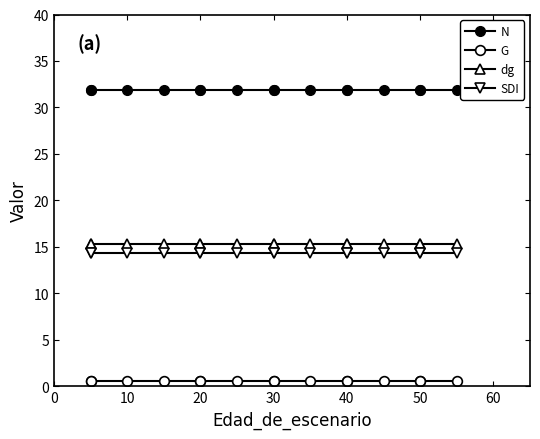

True or false: SDI and dg cross at least once.

False